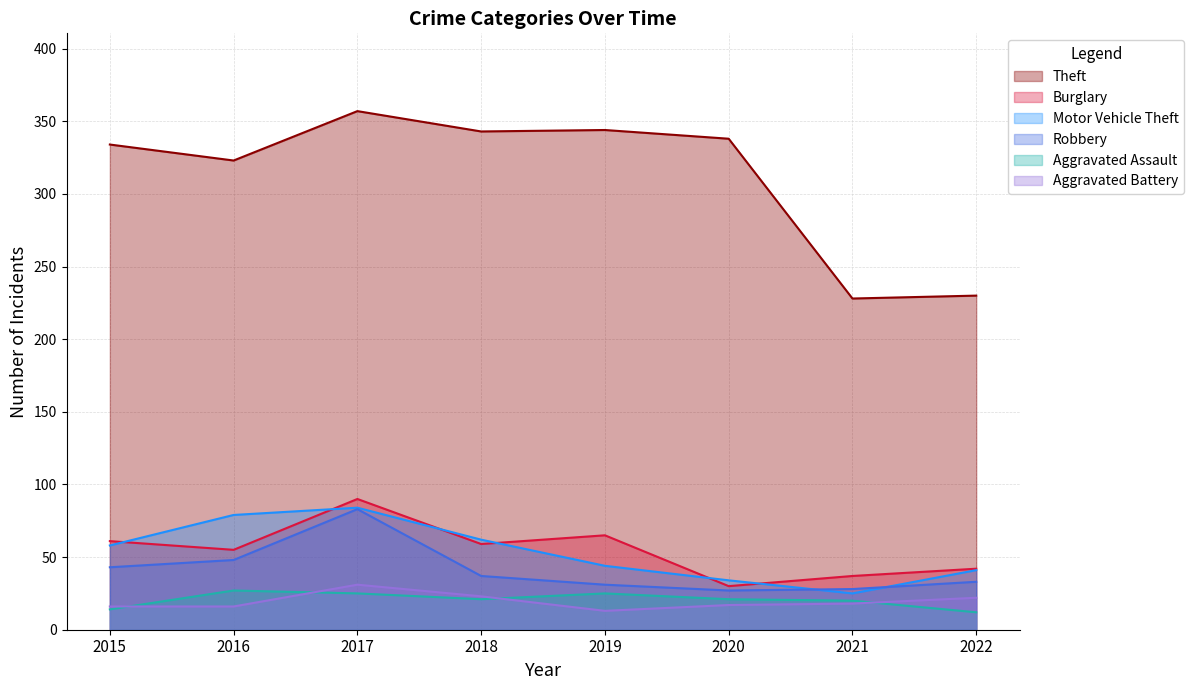

How many lines are shown in the chart?

6